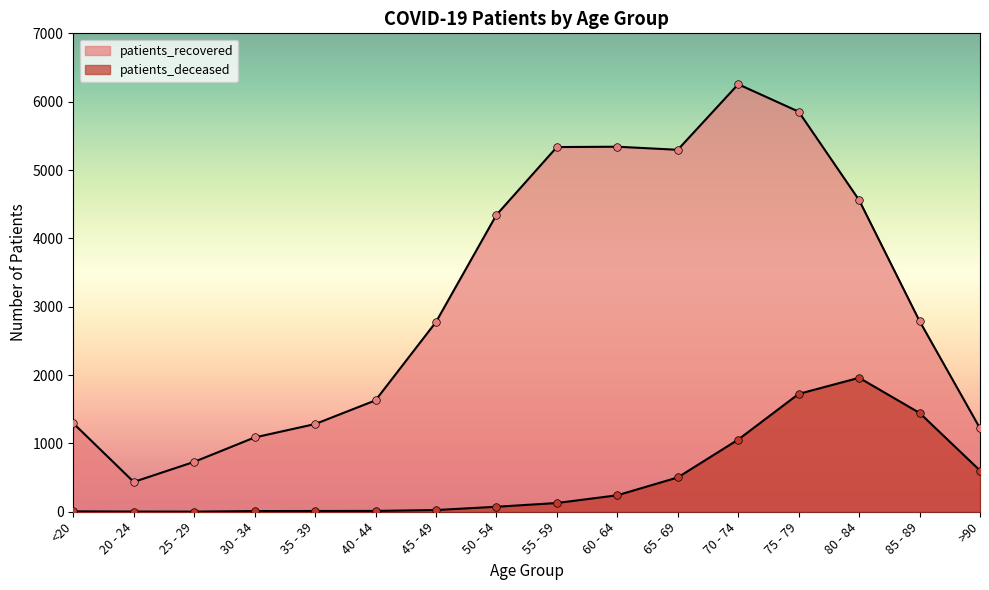

What is the total value across all series at 45 - 49?

2801